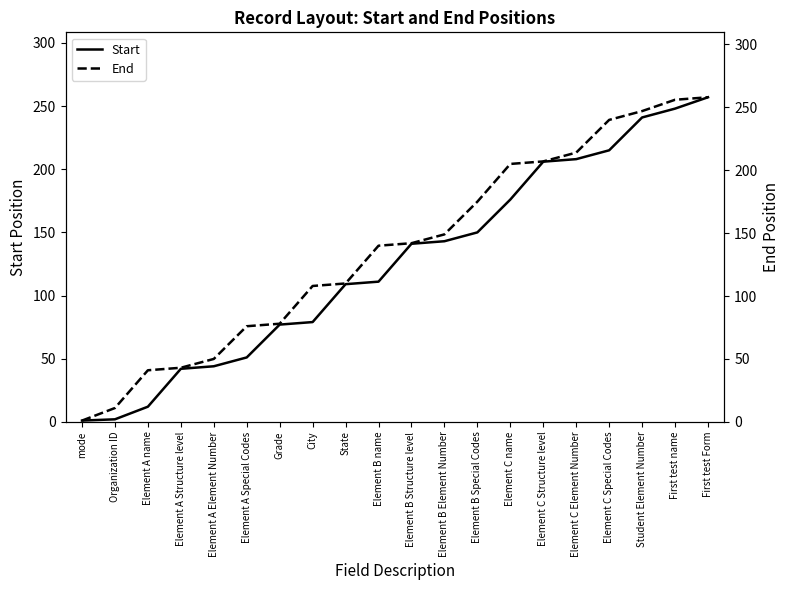

Which series has the largest total across all categories?

End